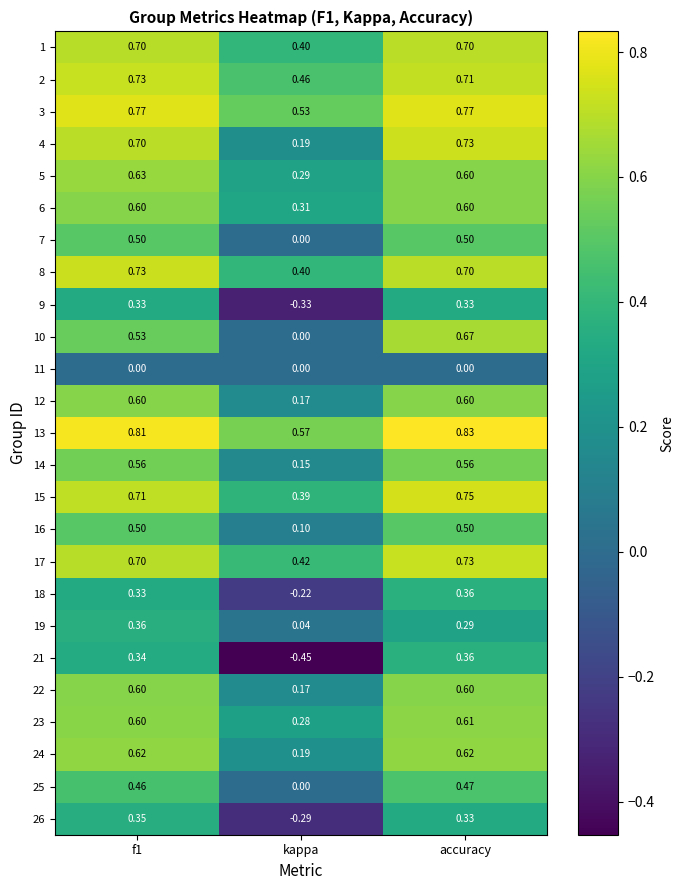

At which category is the sum across all series the highest?

accuracy